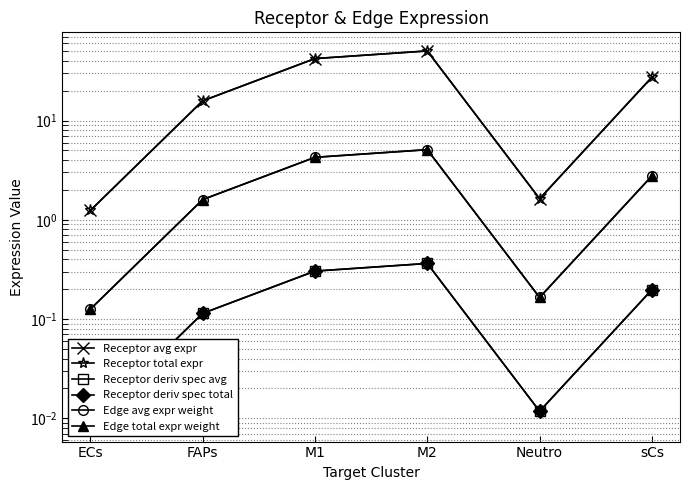

Count the number of categories in the chart.

6